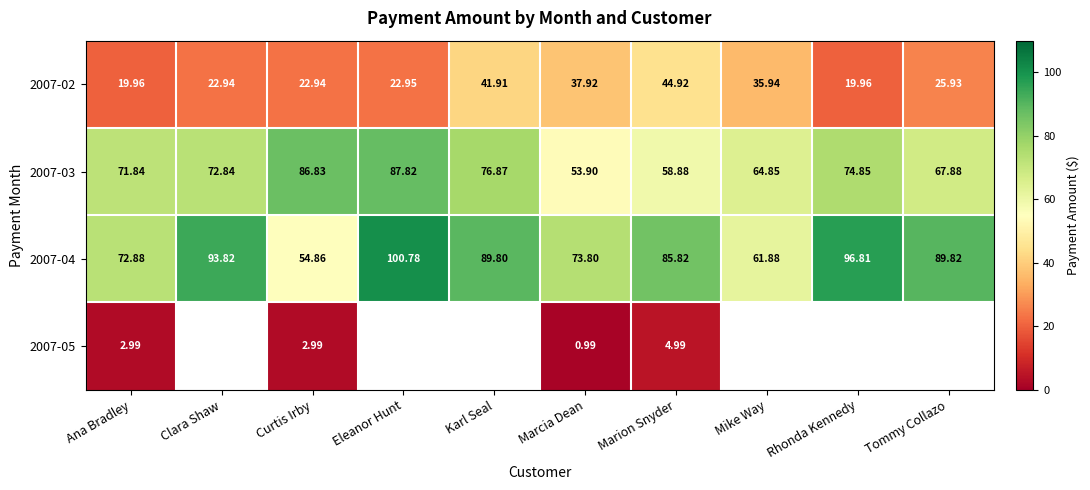

Where does the 2007-04 series first go above 89?

Clara Shaw